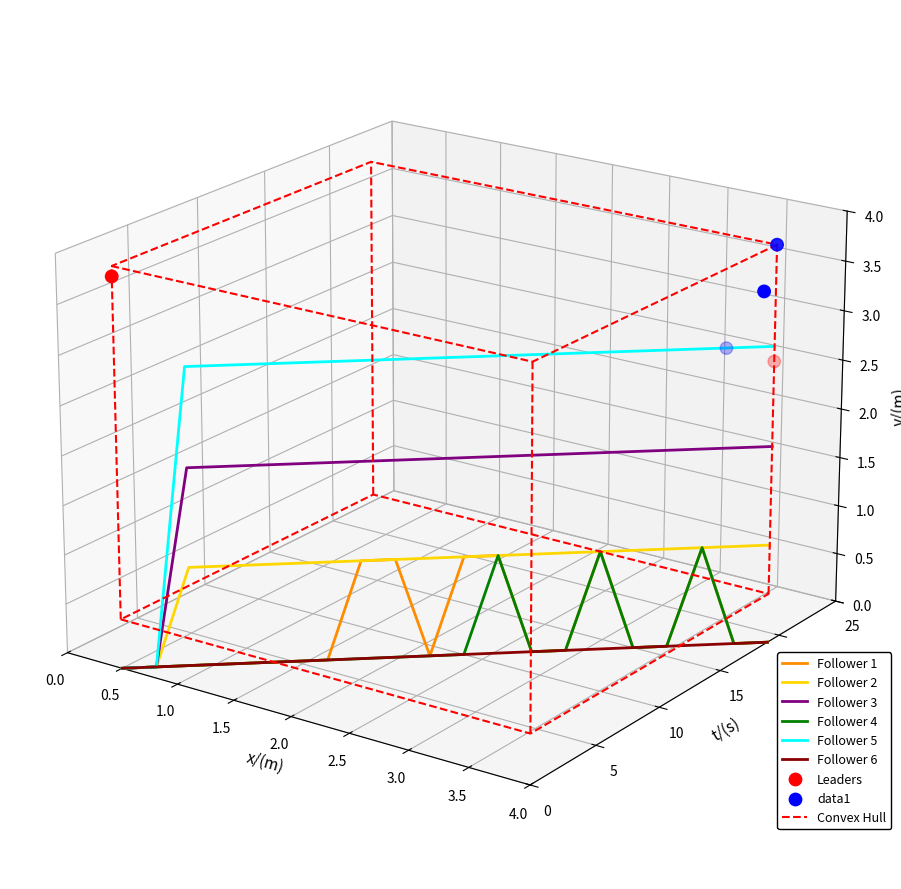

Which series reaches the maximum Y coordinate?

Follower 2